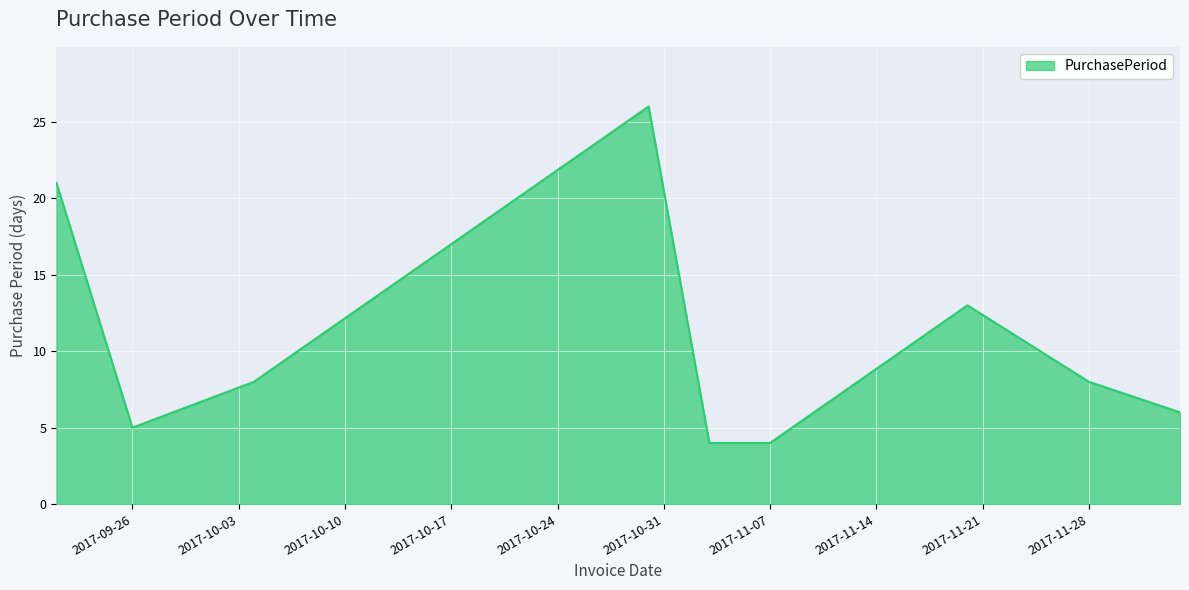

What is the difference between the maximum and minimum values?

22